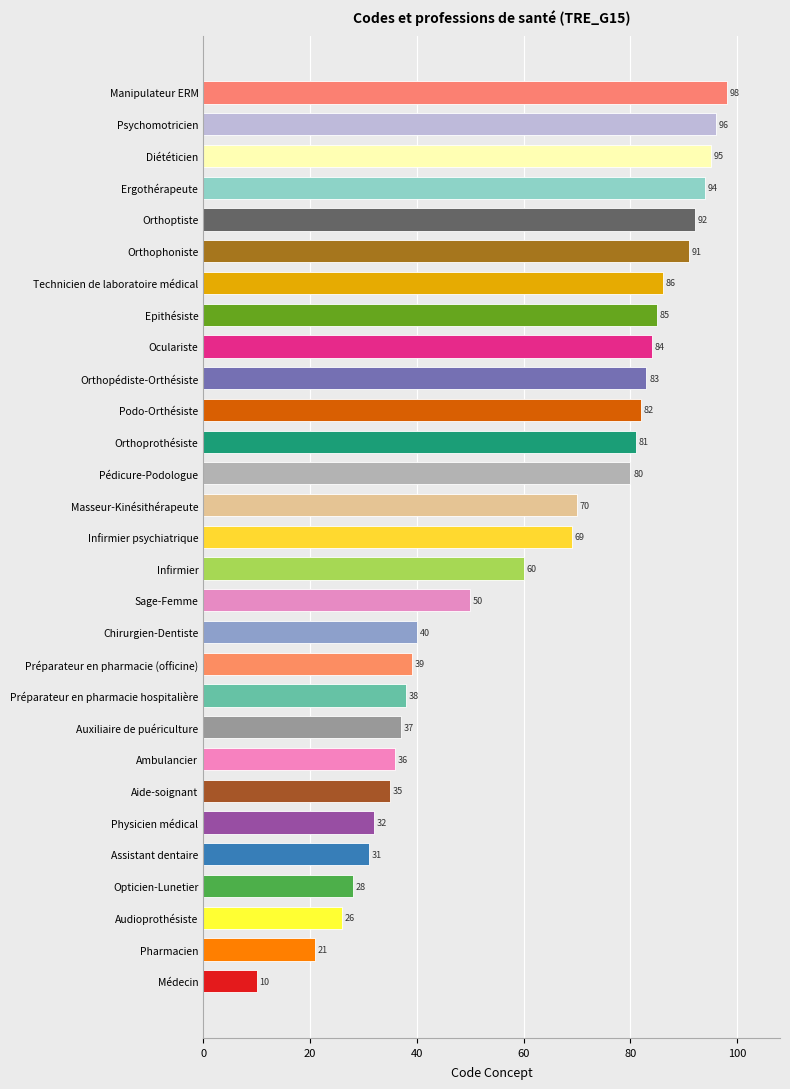

Which category has the highest value across all series?

Manipulateur ERM